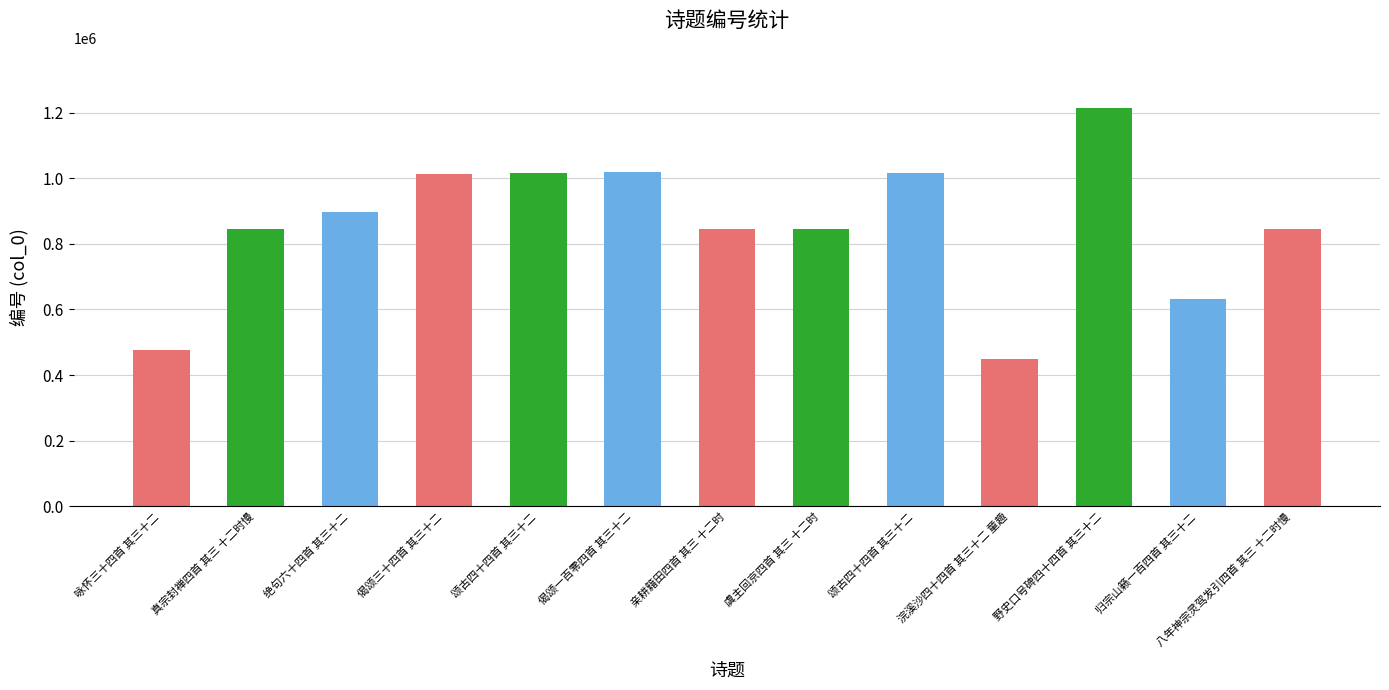

Are the bars horizontal?

No